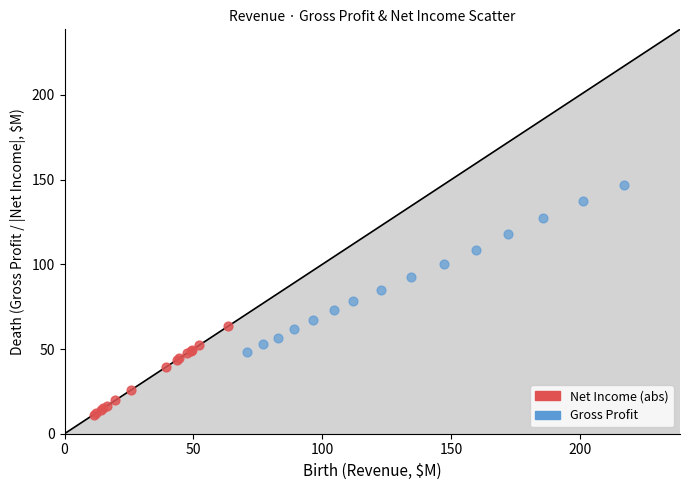

Which series reaches the minimum Y coordinate?

Net Income (abs)